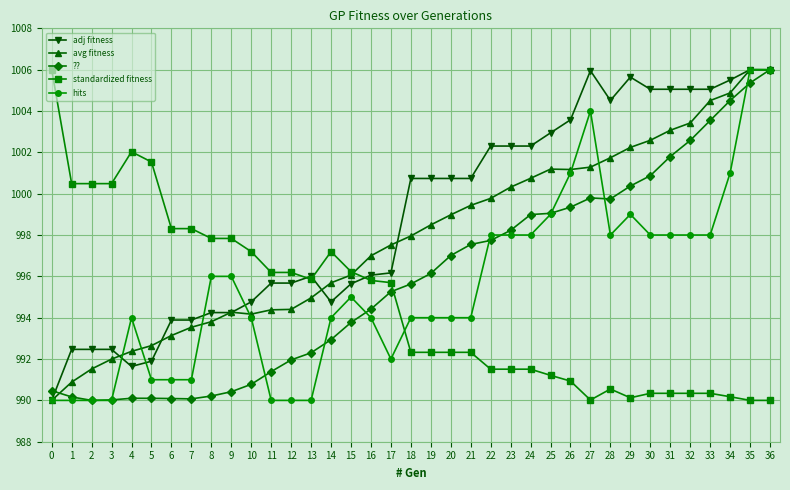

Between 11 and 16, which series saw the biggest shift?

hits